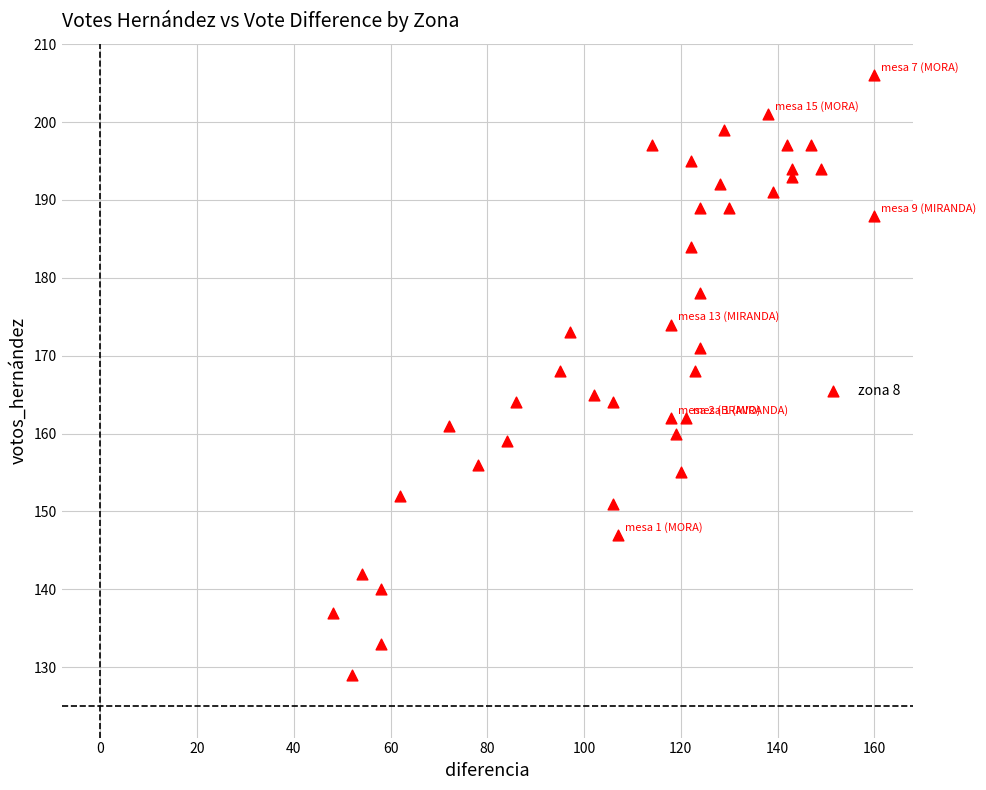

What is the range of Y values (max minus min)?

77